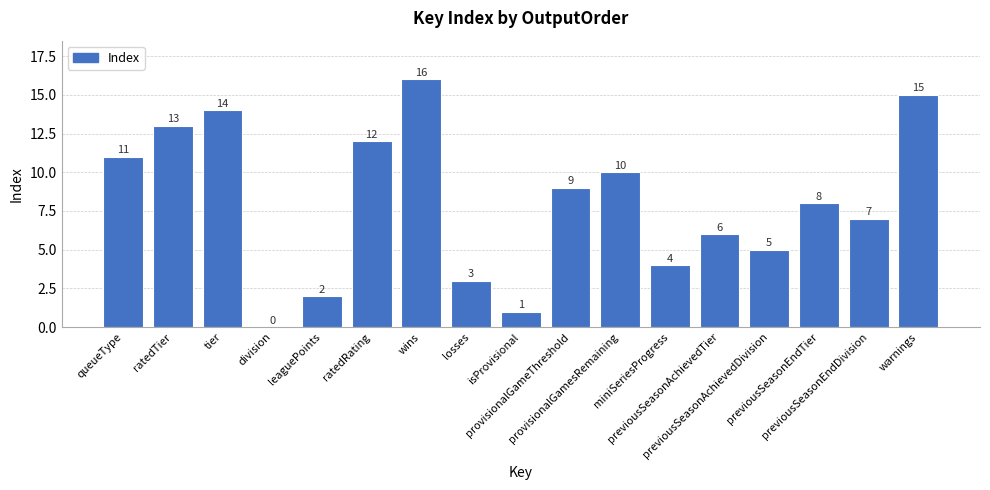

Which category has the highest value across all series?

wins